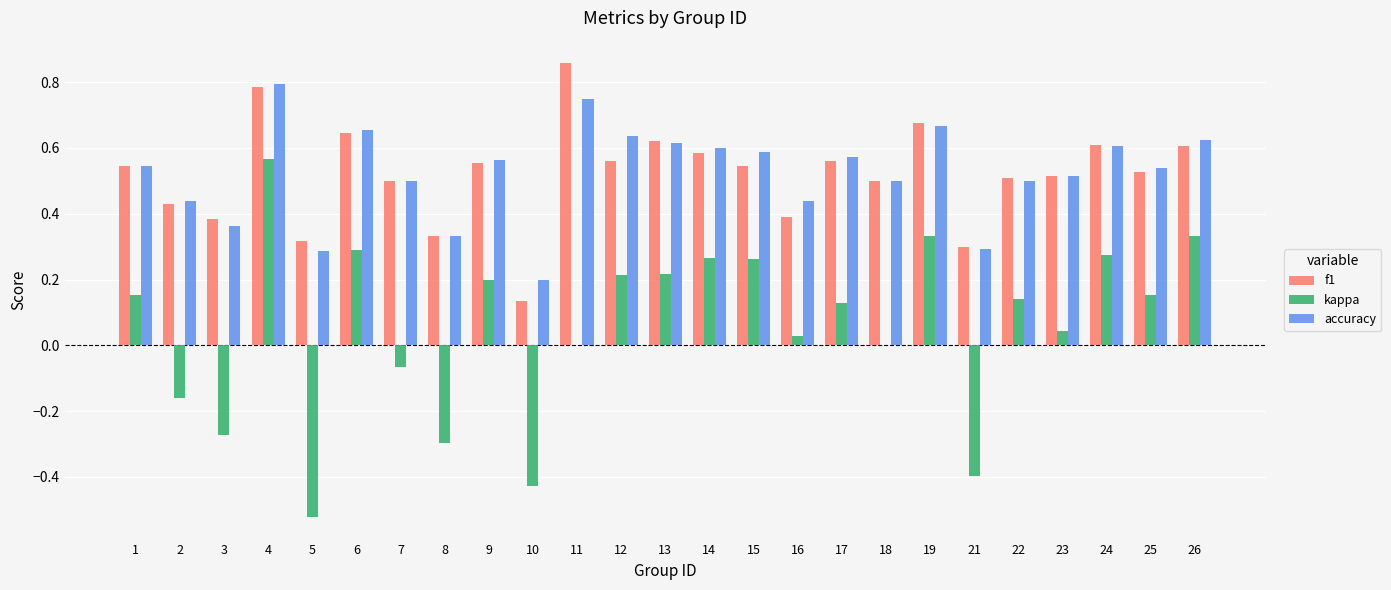

What is the total value across all series at 24?

1.5